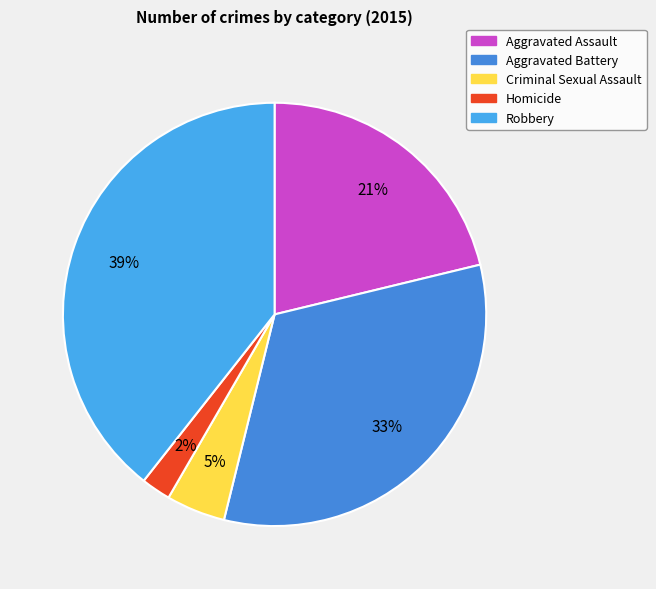

How many segments does this pie chart have?

5